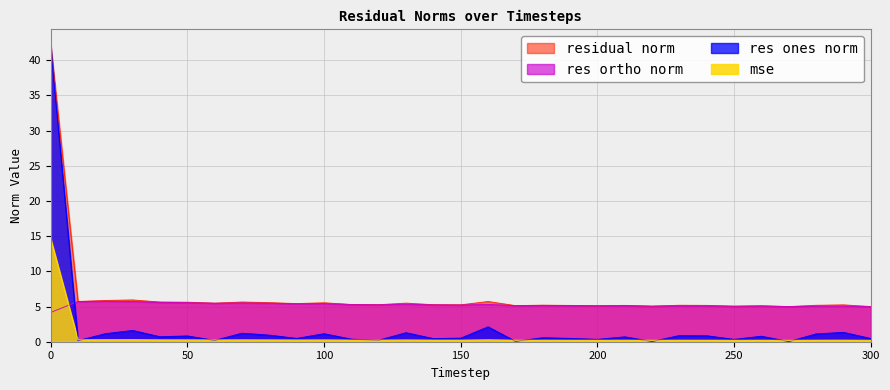

The value of res ones norm at 0 is 24.3. True or false?

False